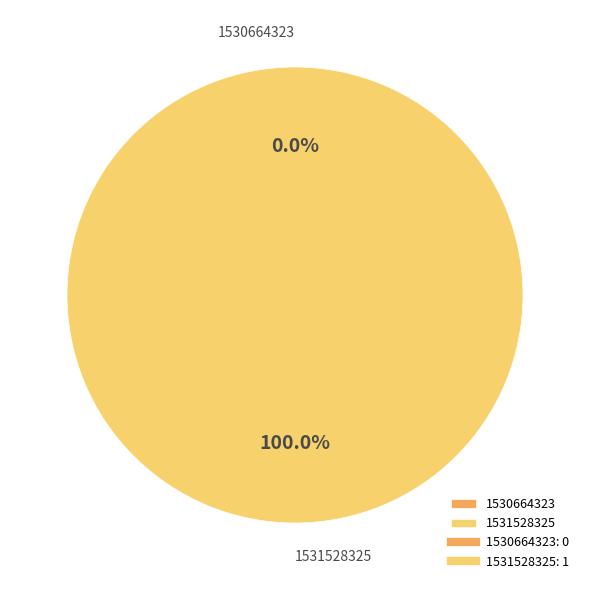

What is the largest slice in the pie chart?

1531528325